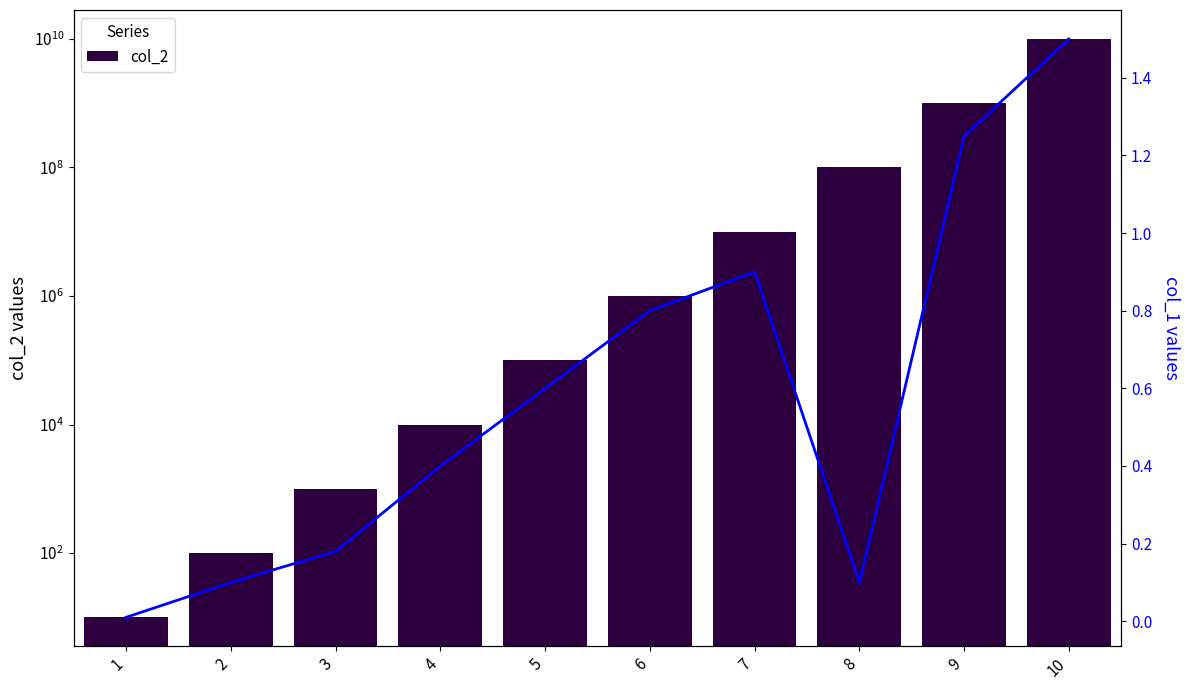

Is the value of col_2 at 4 greater than the value of col_1 at 1?

Yes